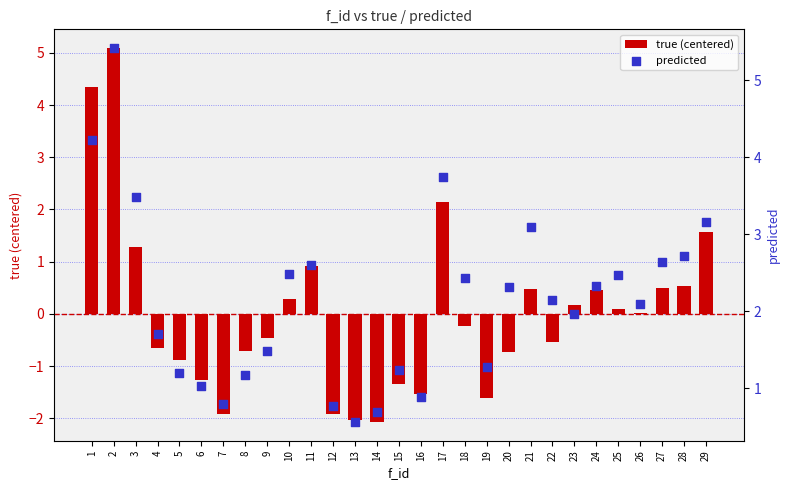

Is the value of predicted at 16 greater than the value of true (centered) at 5?

Yes